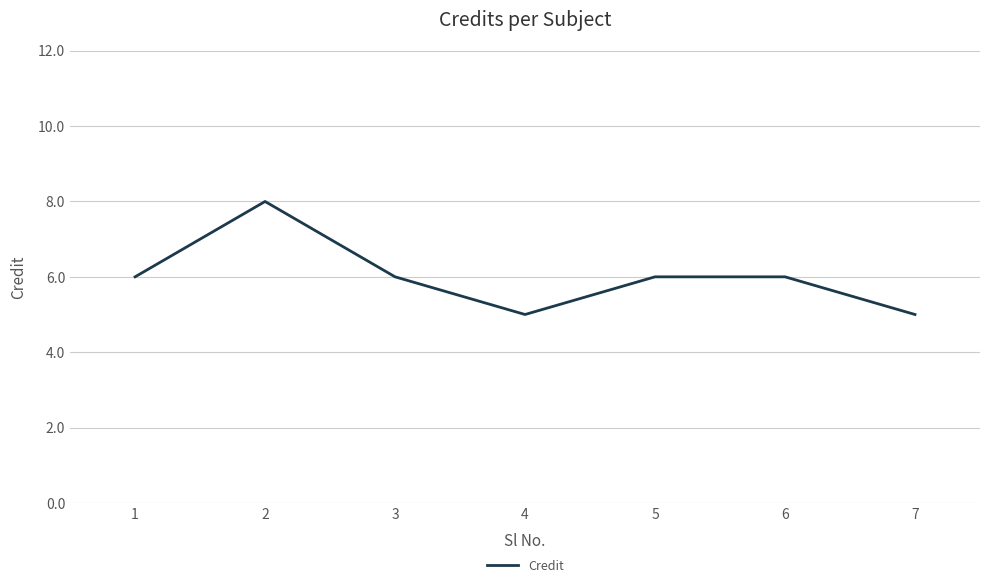

Which has a higher value, 7 or 6?

6